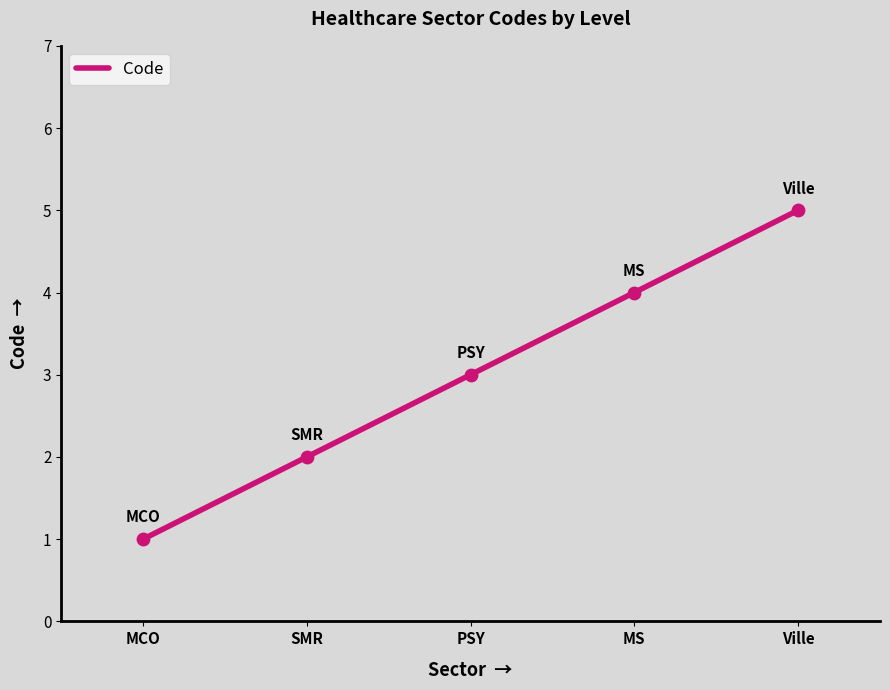

What is the change in value from SMR to MS?

+2